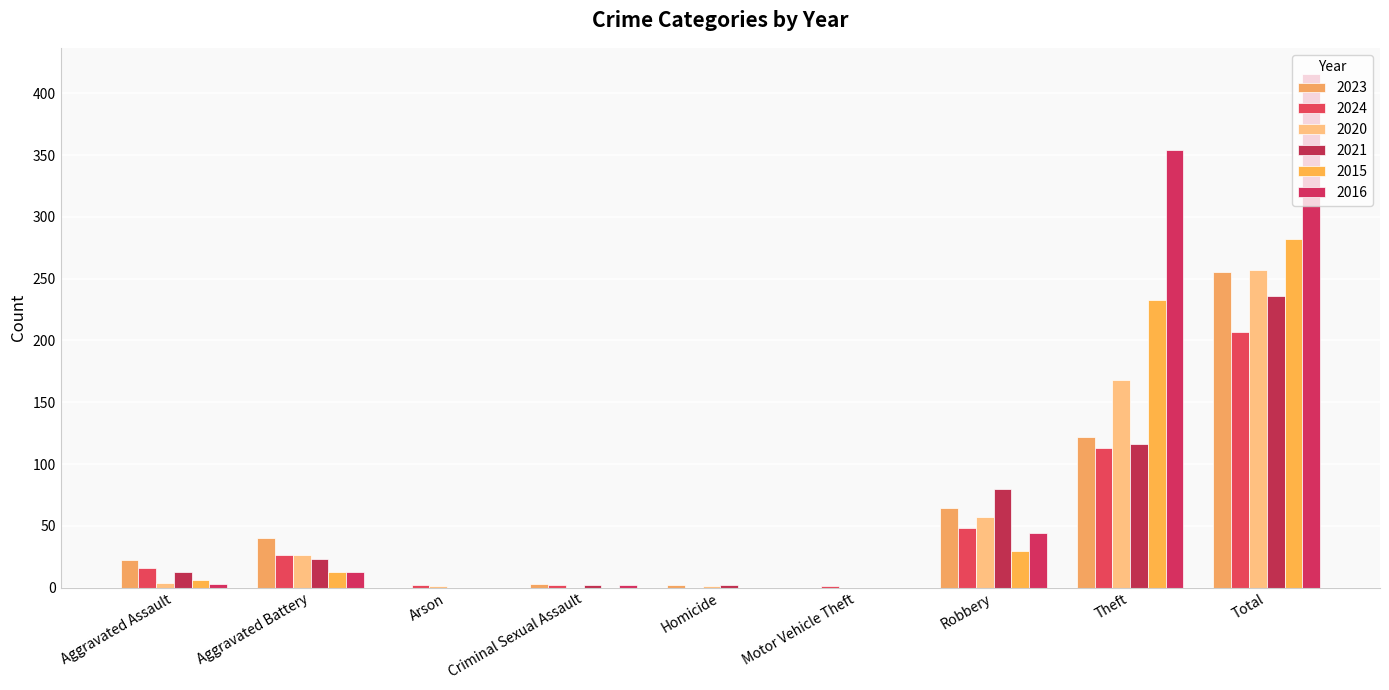

Count the number of categories in the chart.

9